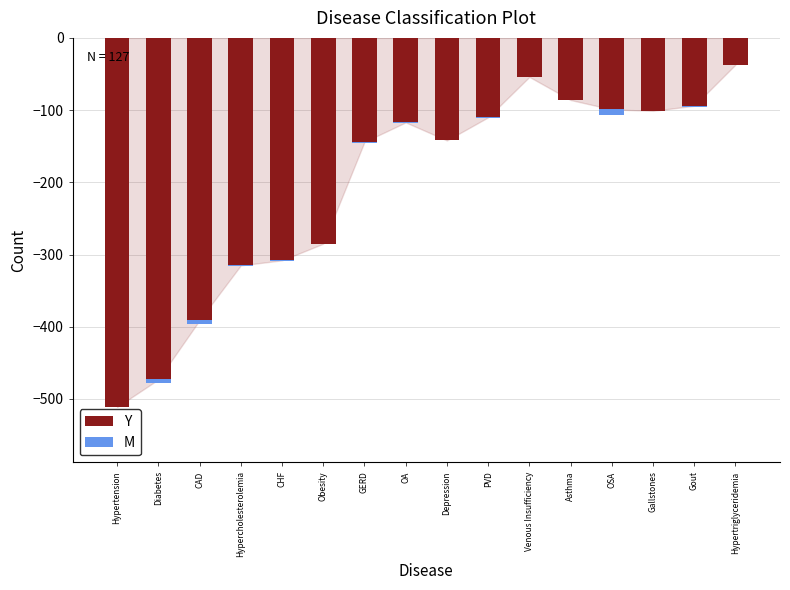

How many bars are there in each group?

2